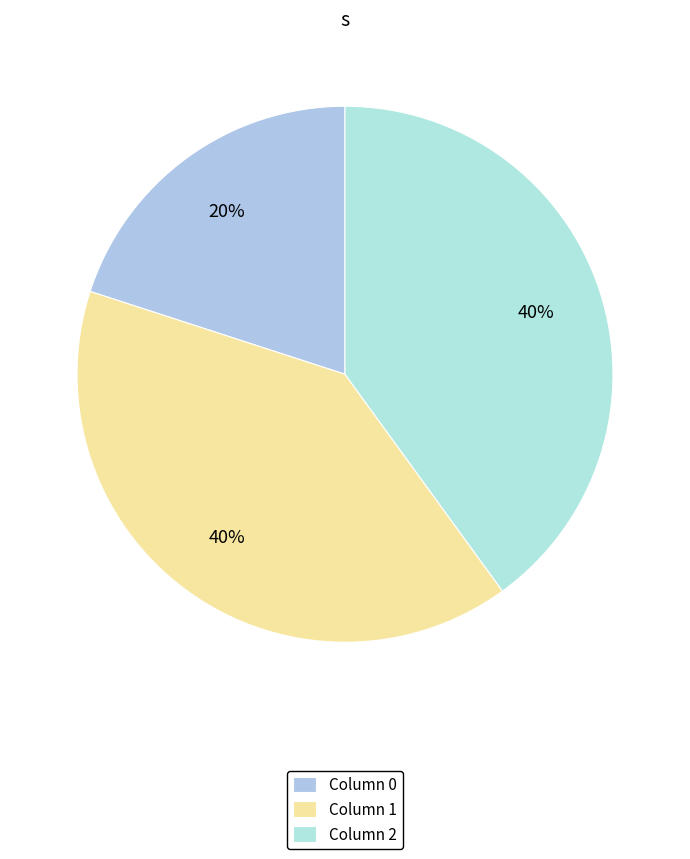

How many slices are in this pie chart?

3